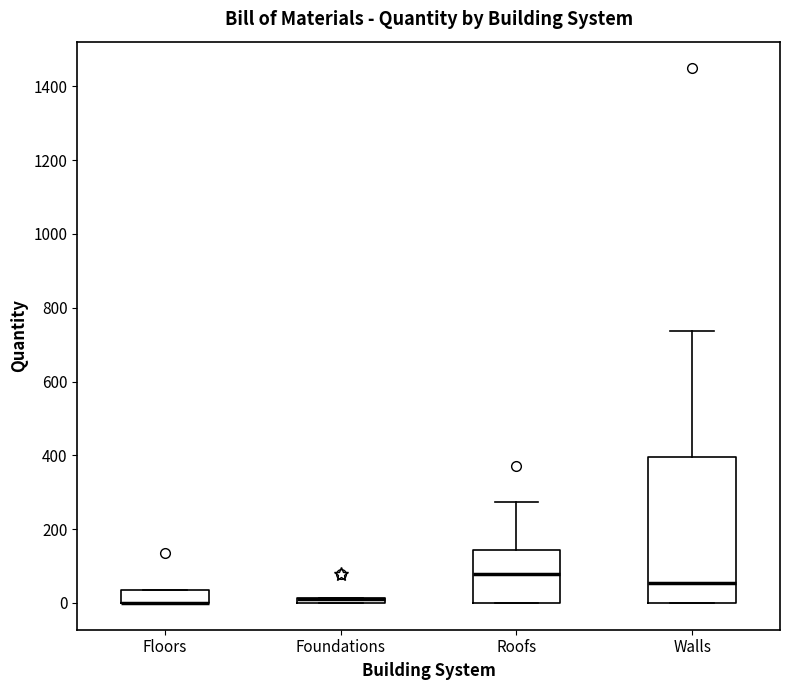

Which box is the tallest, from its lower edge to its upper edge?

Walls